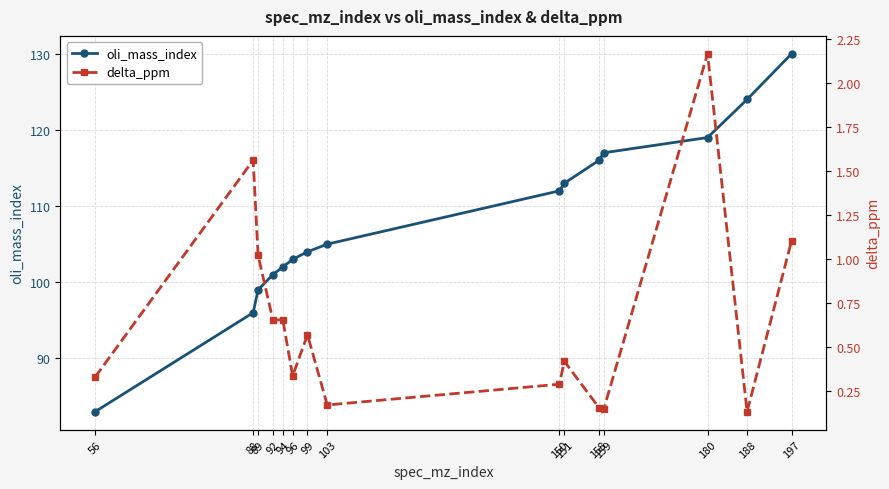

What are all the series names shown in the legend?

oli_mass_index, delta_ppm